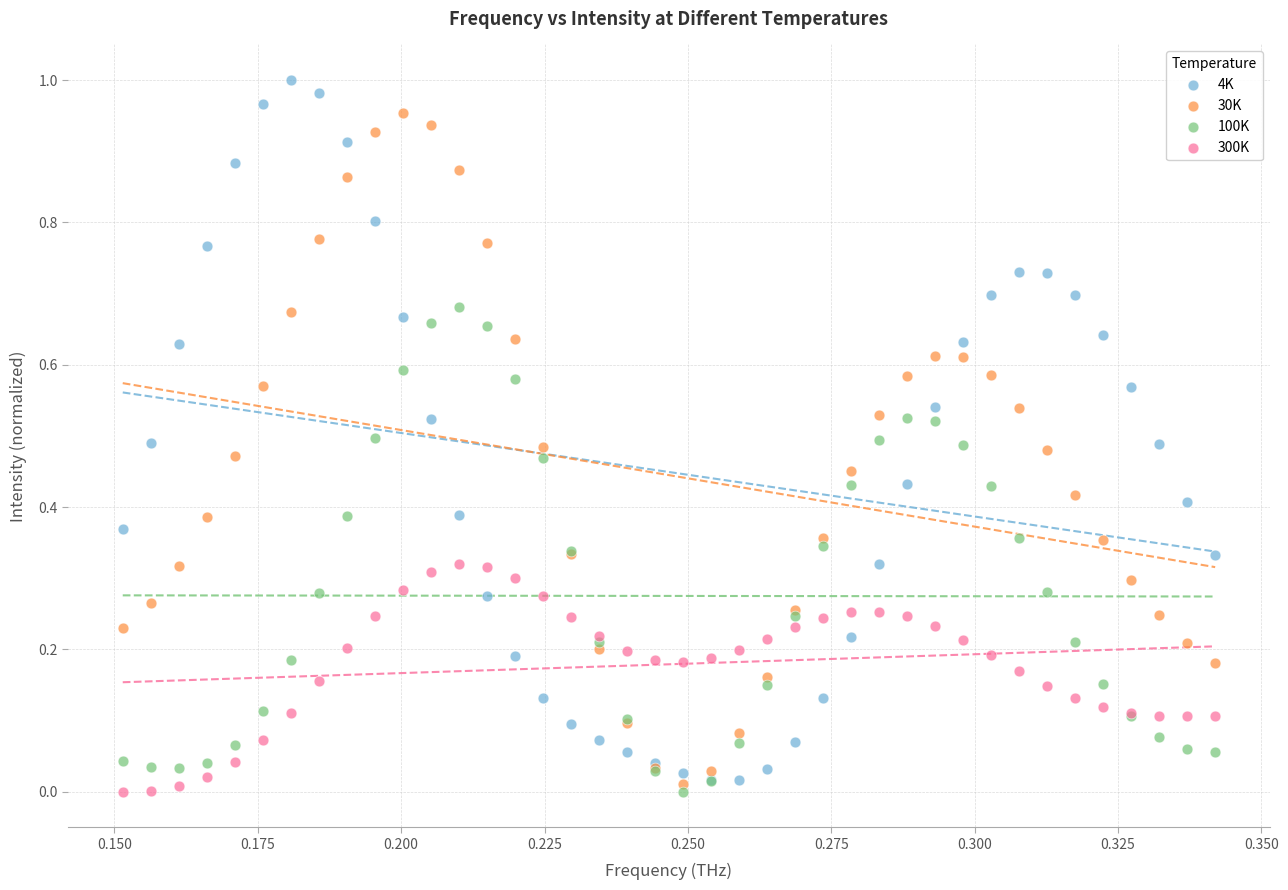

What are all the series names shown in the legend?

4K, 30K, 100K, 300K